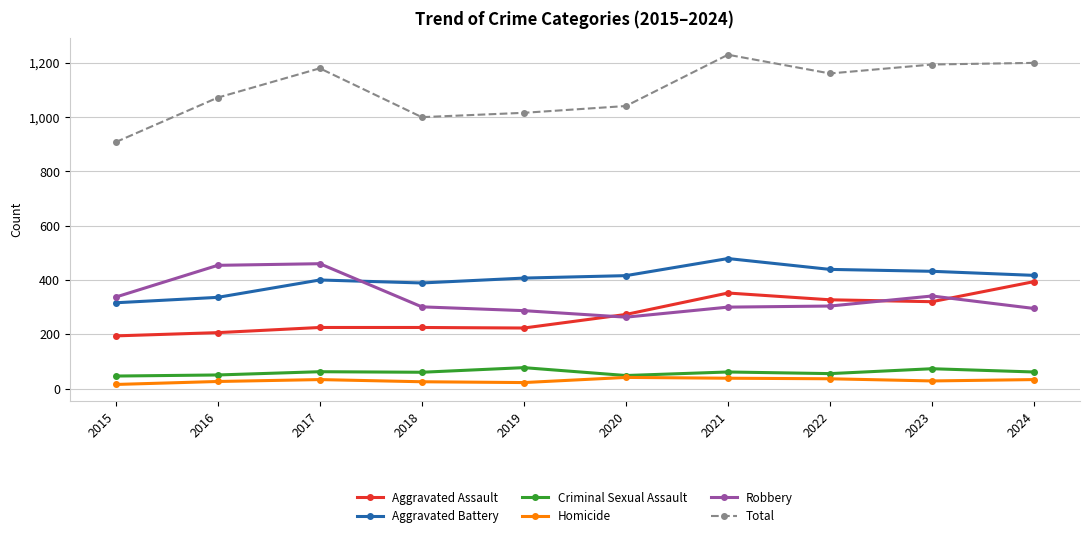

At which category does Total reach its first local peak?

2017